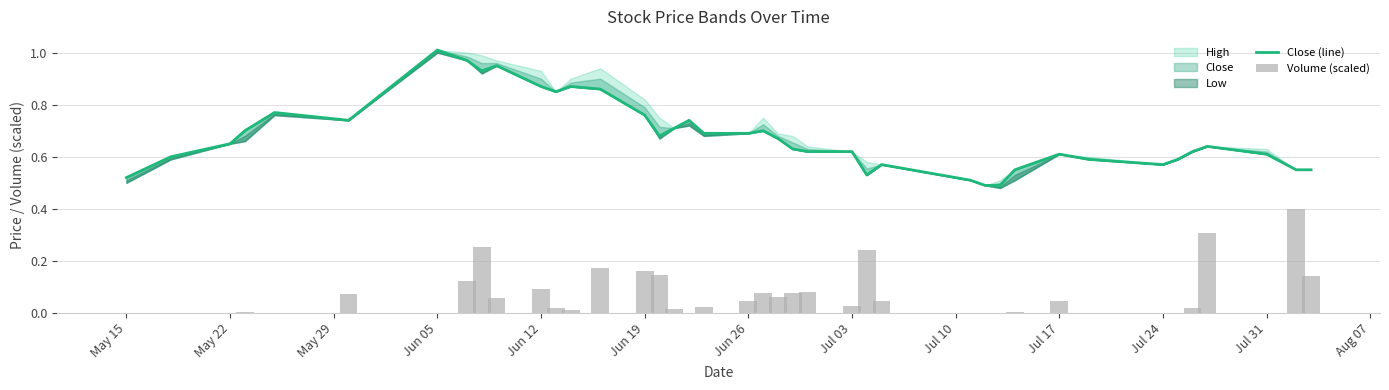

Reading left to right, what are all the values shown in this chart?

Close (line): 0.5	0.6	0.7	0.7	0.8	0.7	1.0	1.0	0.9	0.9	0.9	0.8	0.9	0.9	0.8	0.7	0.7	0.7	0.7	0.7	0.7	0.7	0.6	0.6	0.6	0.5	0.6	0.5	0.5	0.5	0.6	0.6	0.6	0.6	0.6	0.6	0.6	0.6	0.6	0.6
Volume (scaled): 0.0	0.0	0.0	0.0	0.0	0.1	0.0	0.1	0.3	0.1	0.1	0.0	0.0	0.2	0.2	0.1	0.0	0.0	0.0	0.0	0.1	0.1	0.1	0.1	0.0	0.2	0.0	0.0	0.0	0.0	0.0	0.0	0.0	0.0	0.0	0.0	0.3	0.0	0.4	0.1